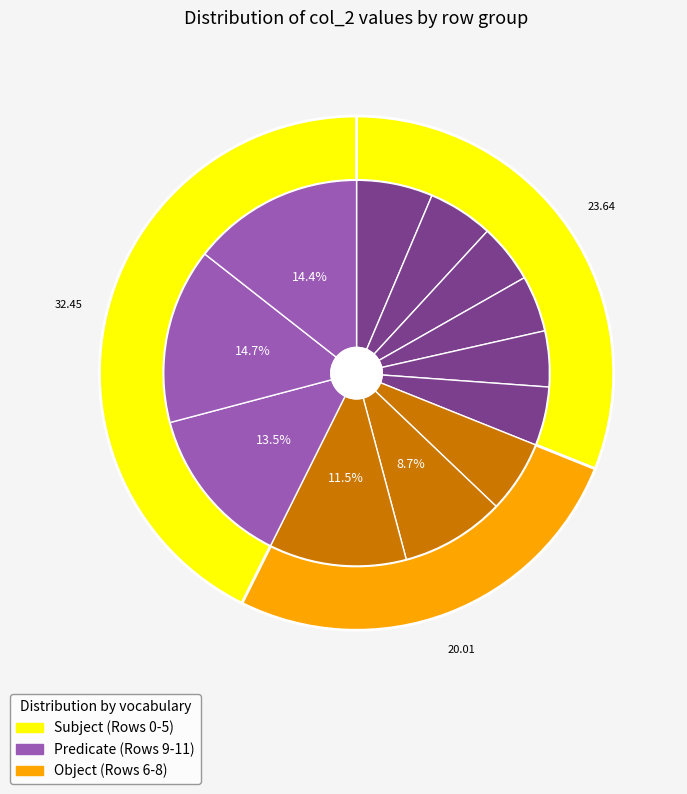

How many slices are in this pie chart?

12